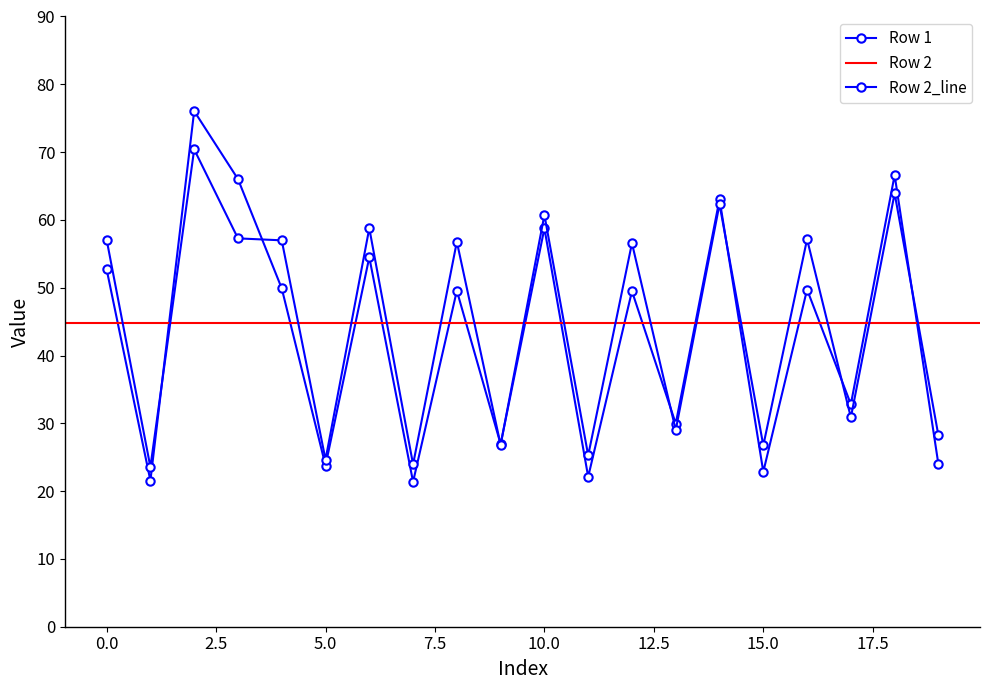

How many interior local valleys does the Row 1 series have?

8